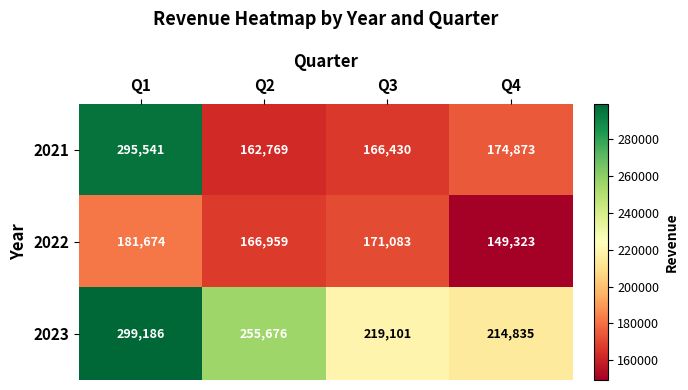

At which label is 2021 closest to 229155?

Q4